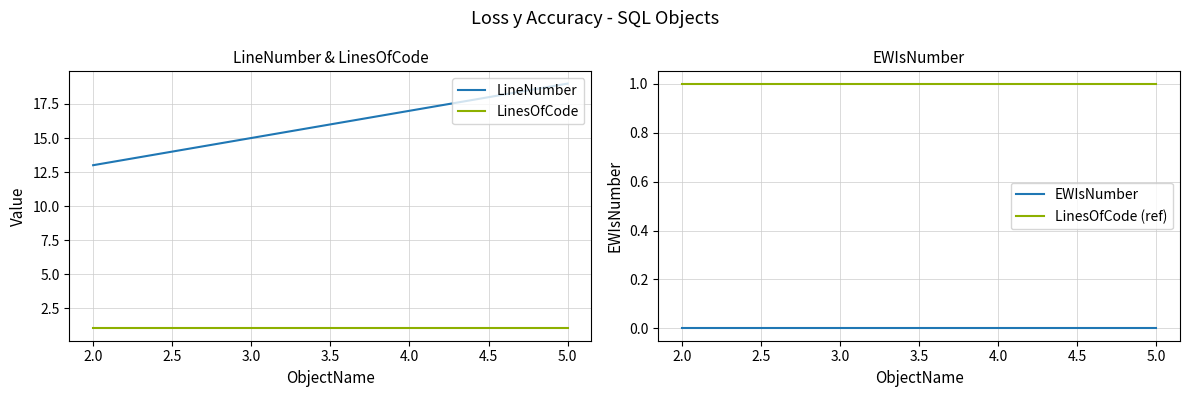

How many lines are shown in the chart?

4